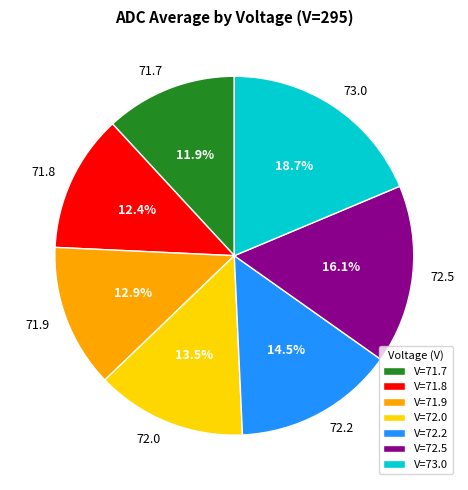

Is there a majority slice in this chart?

No